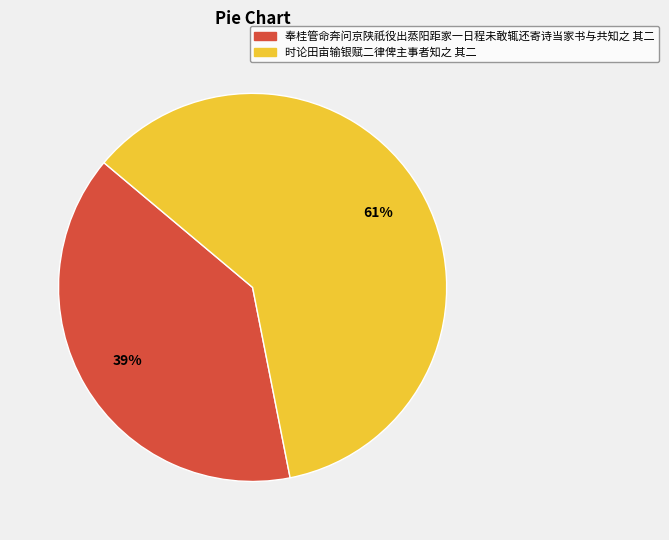

Do 时论田亩输银赋二律俾主事者知之 其二 and 奉桂管命奔问京陕祇役出蒸阳距家一日程未敢辄还寄诗当家书与共知之 其二 together represent more than half of the pie?

Yes